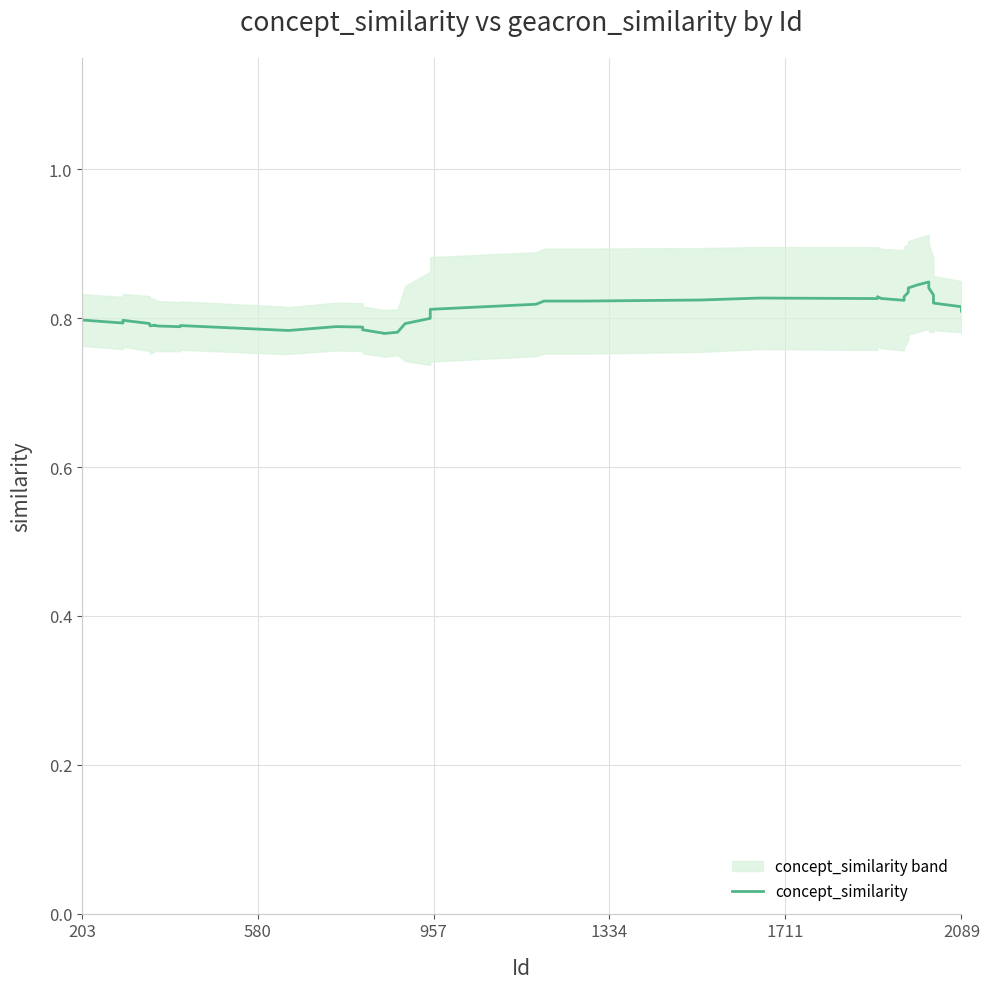

What is the smallest value displayed?

0.8